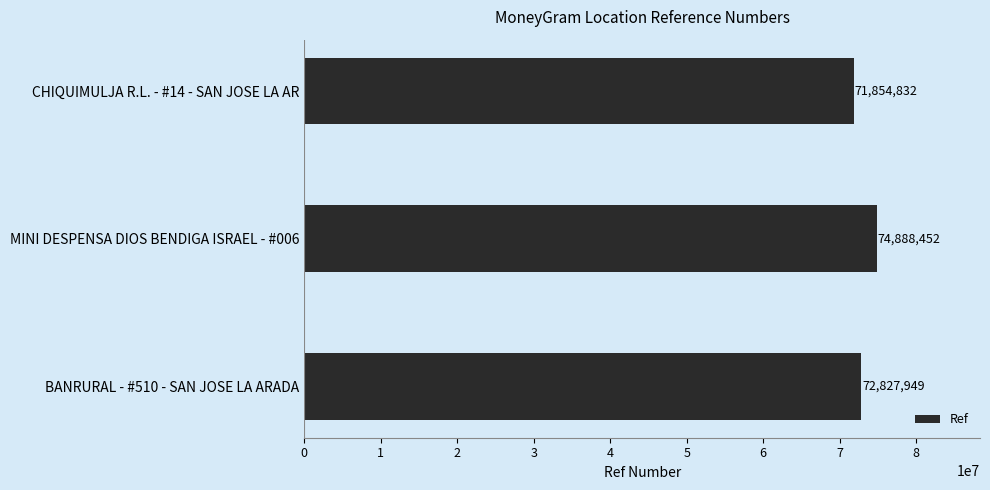

Does the chart contain any negative values?

No